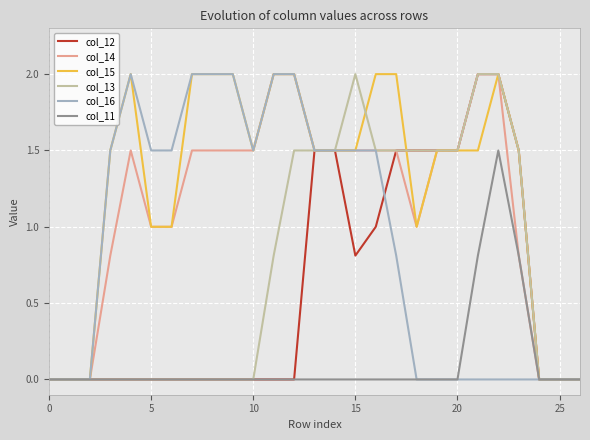

What is the maximum value shown in the chart?

2.0